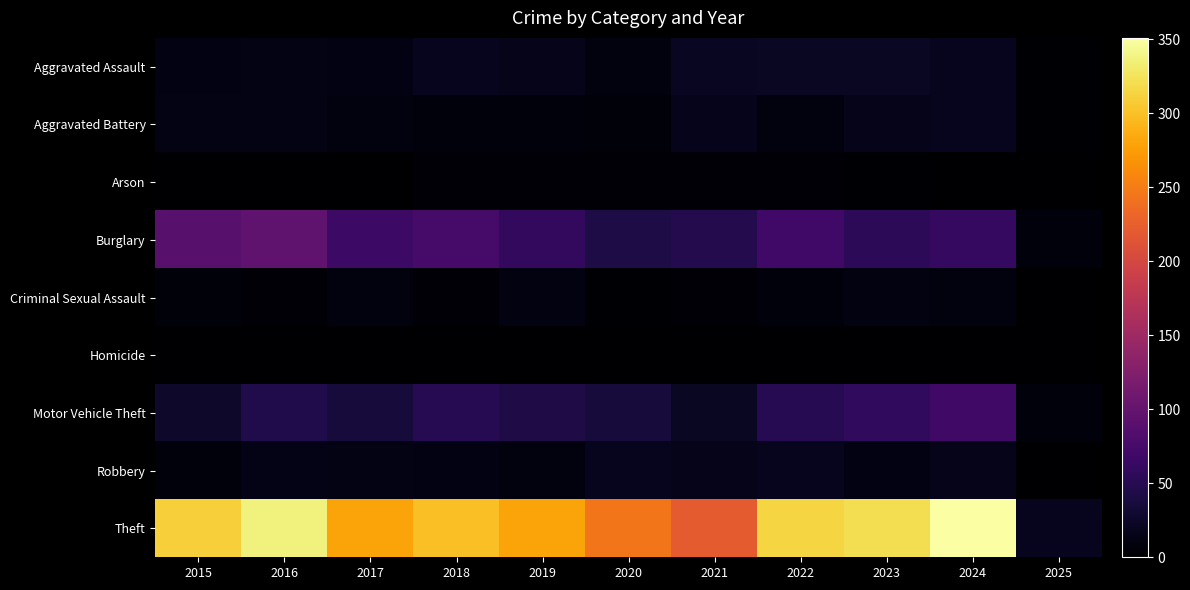

Reading left to right, list all the values displayed in this chart.

Aggravated Assault: 2015=12	2016=13	2017=12	2018=19	2019=16	2020=9	2021=21	2022=23	2023=22	2024=19	2025=2
Aggravated Battery: 2015=13	2016=13	2017=9	2018=8	2019=8	2020=6	2021=17	2022=9	2023=16	2024=18	2025=2
Arson: 2015=1	2016=0	2017=1	2018=4	2019=4	2020=3	2021=4	2022=4	2023=2	2024=0	2025=0
Burglary: 2015=90	2016=96	2017=67	2018=75	2019=58	2020=42	2021=47	2022=70	2023=54	2024=59	2025=8
Criminal Sexual Assault: 2015=6	2016=3	2017=9	2018=4	2019=10	2020=2	2021=5	2022=8	2023=10	2024=9	2025=0
Homicide: 2015=0	2016=1	2017=1	2018=0	2019=0	2020=1	2021=0	2022=1	2023=0	2024=0	2025=1
Motor Vehicle Theft: 2015=27	2016=44	2017=36	2018=50	2019=43	2020=37	2021=23	2022=50	2023=57	2024=69	2025=7
Robbery: 2015=8	2016=15	2017=13	2018=11	2019=9	2020=19	2021=16	2022=19	2023=12	2024=16	2025=1
Theft: 2015=311	2016=337	2017=280	2018=300	2019=281	2020=245	2021=221	2022=314	2023=322	2024=351	2025=19